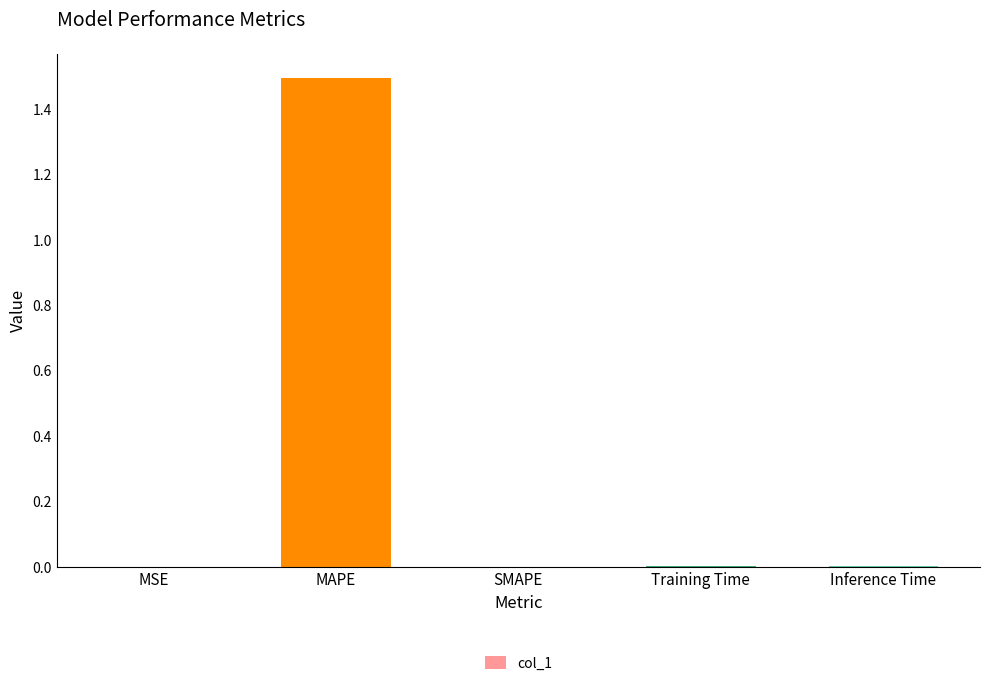

The chart shows a value of 2.4 at MAPE. True or false?

False